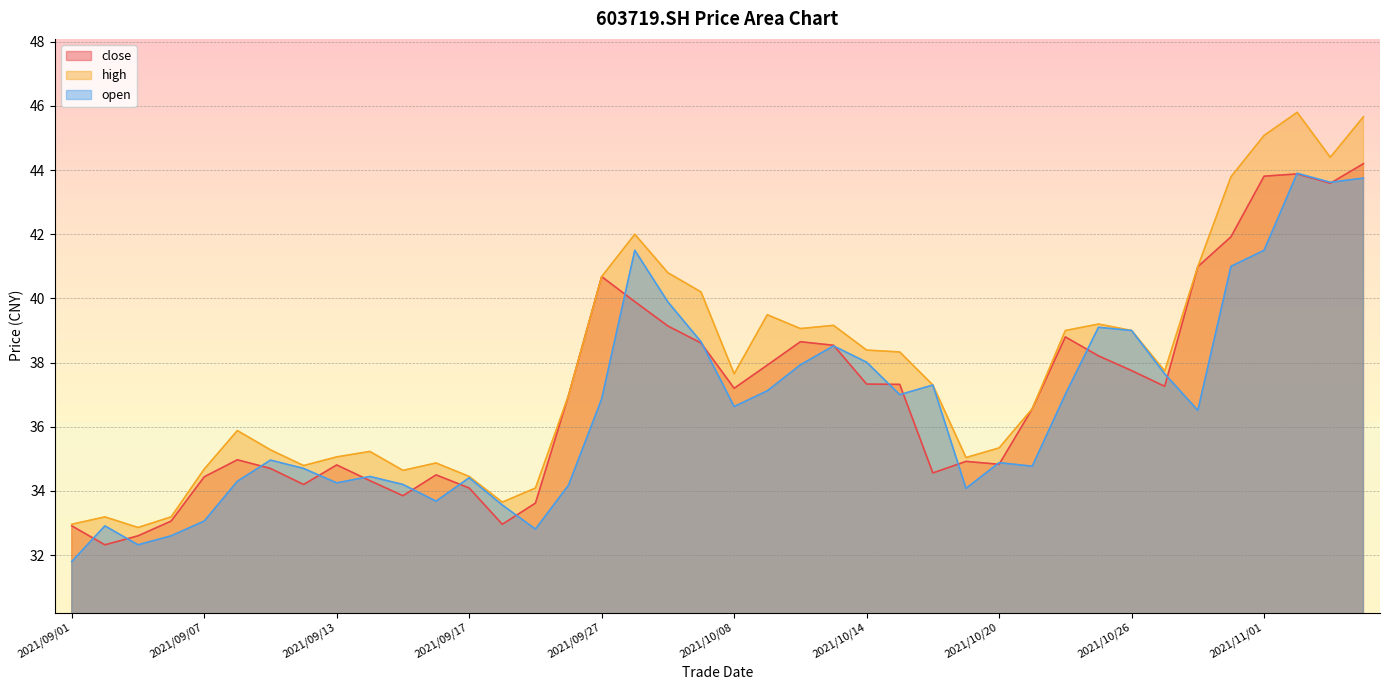

True or false: close and high intersect in this chart.

False